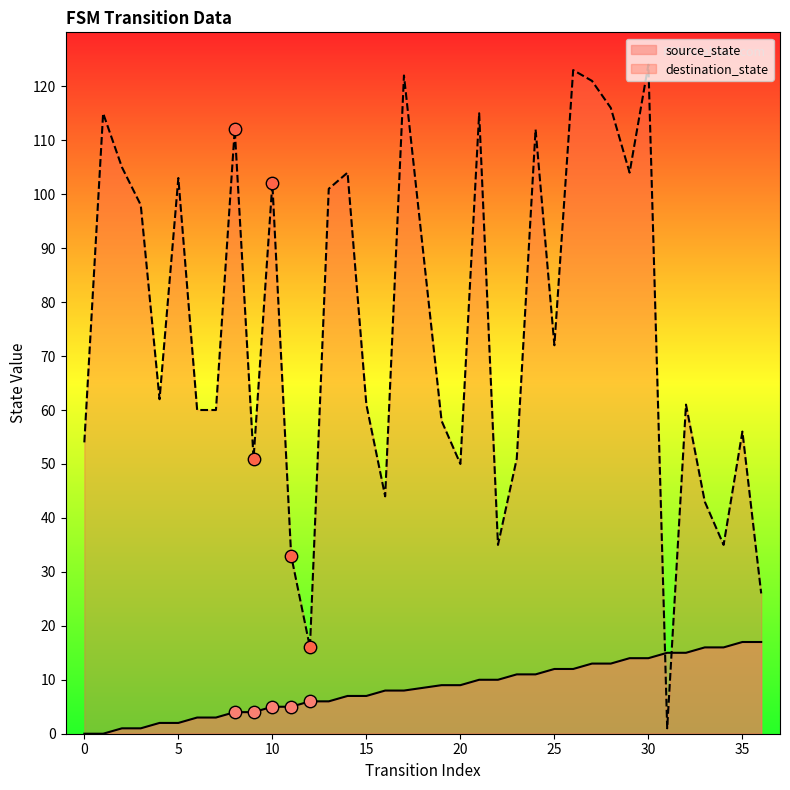

At which category is the sum across all series the highest?

30